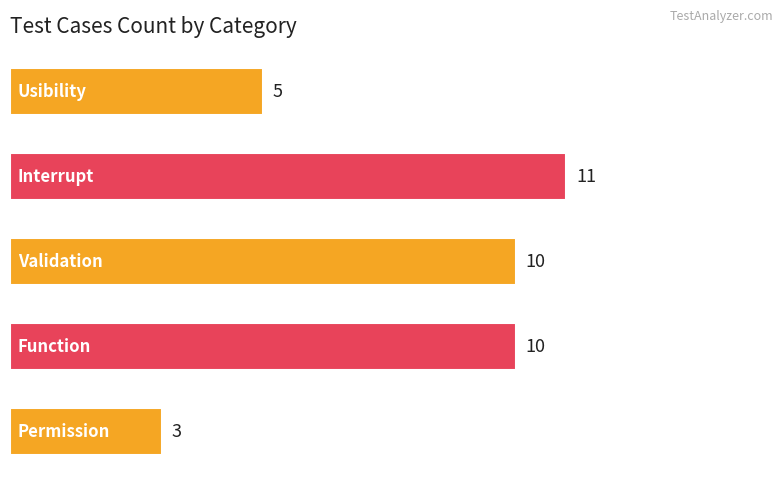

Reading top to bottom, extract all data points from this chart.

5	11	10	10	3